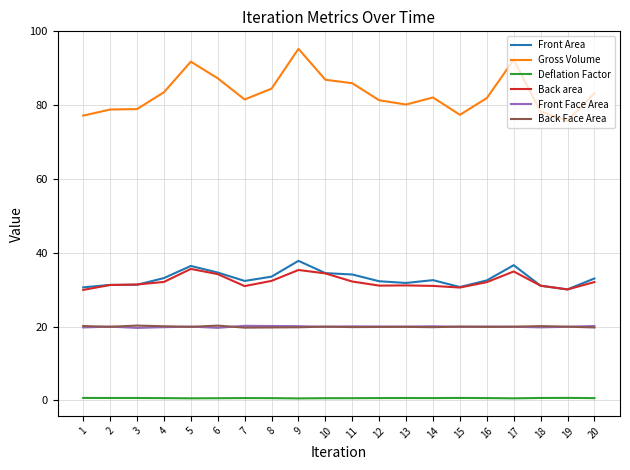

Is it true that Front Area equals 13.2 at 6?

False